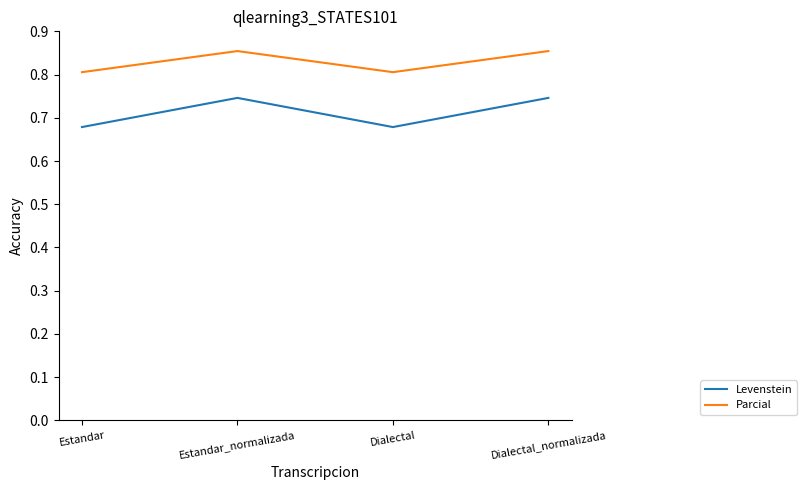

What is the approximate value of Parcial at Dialectal?

0.8